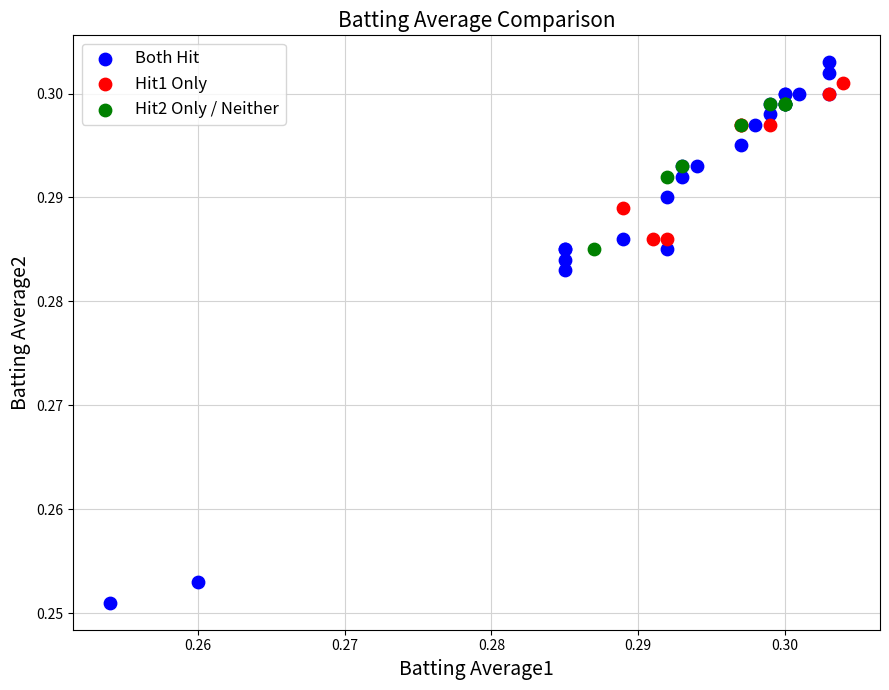

Which series reaches the minimum Y coordinate?

Both Hit